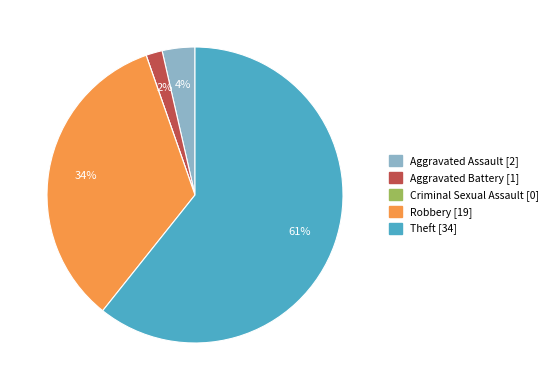

The Aggravated Assault slice represents 4% of the pie. True or false?

True